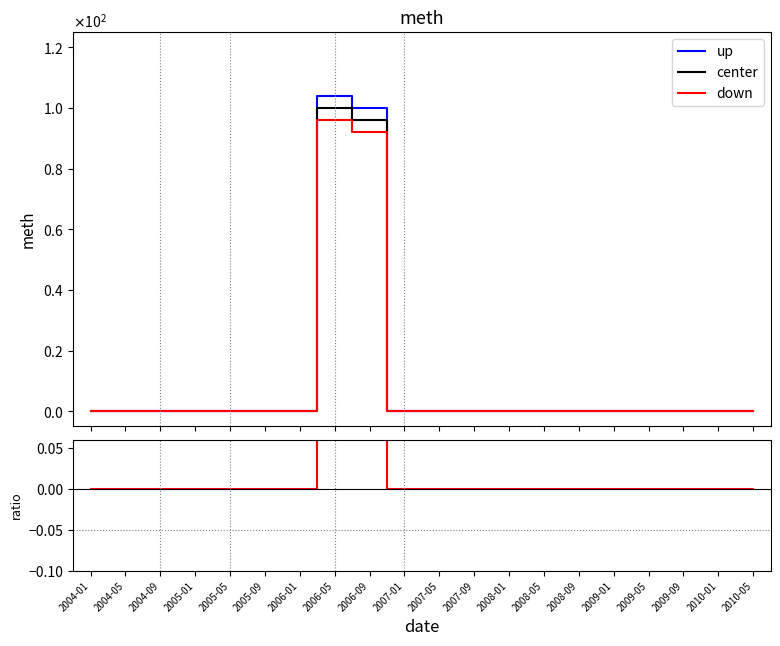

Is it true that up equals -68.6 at 2008-05?

False